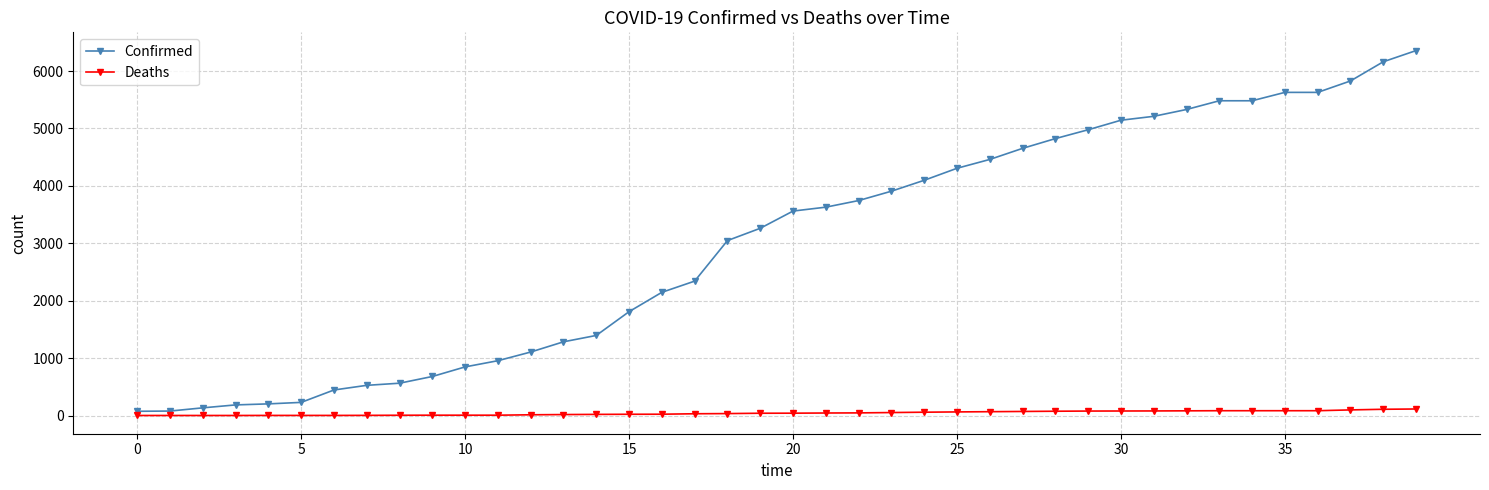

What is the greatest value displayed?

6356